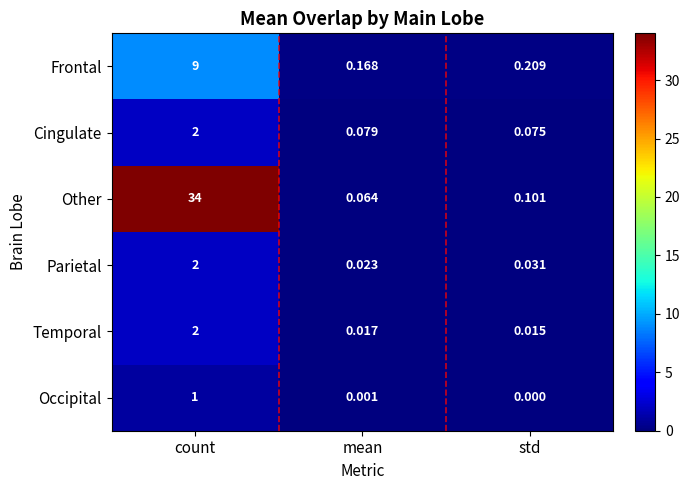

At which category is the sum across all series the highest?

count